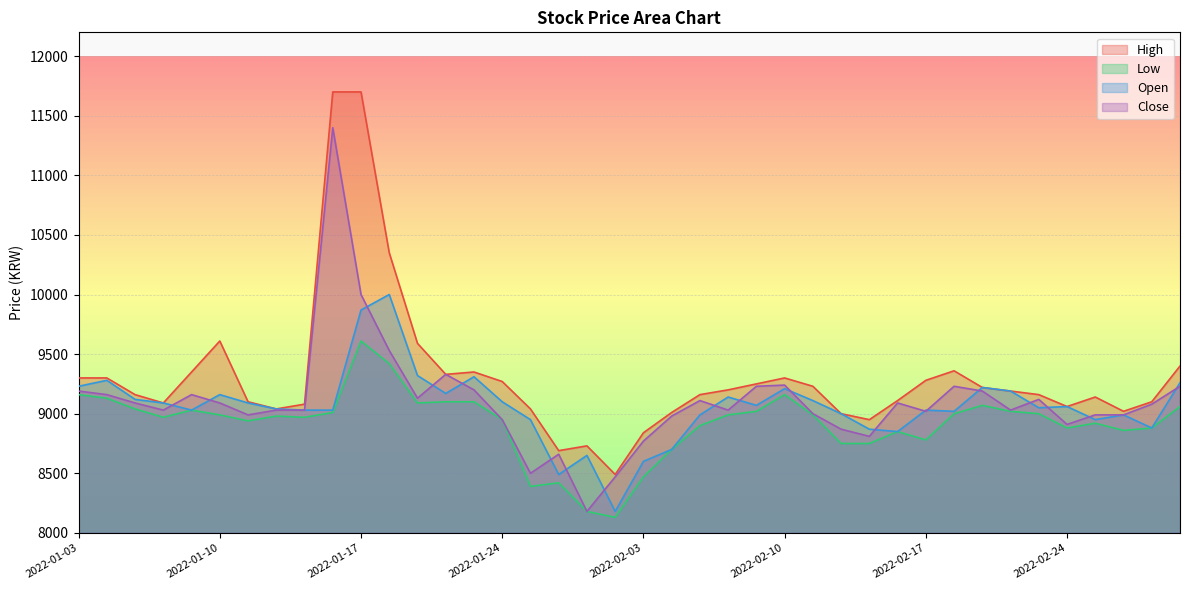

What is the difference between the maximum and second lowest values in the High series?

3010